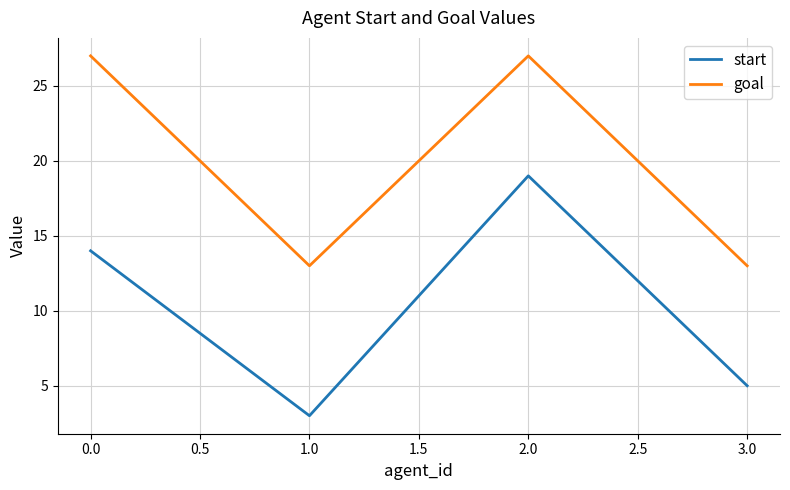

At which label is start closest to 11?

0.0